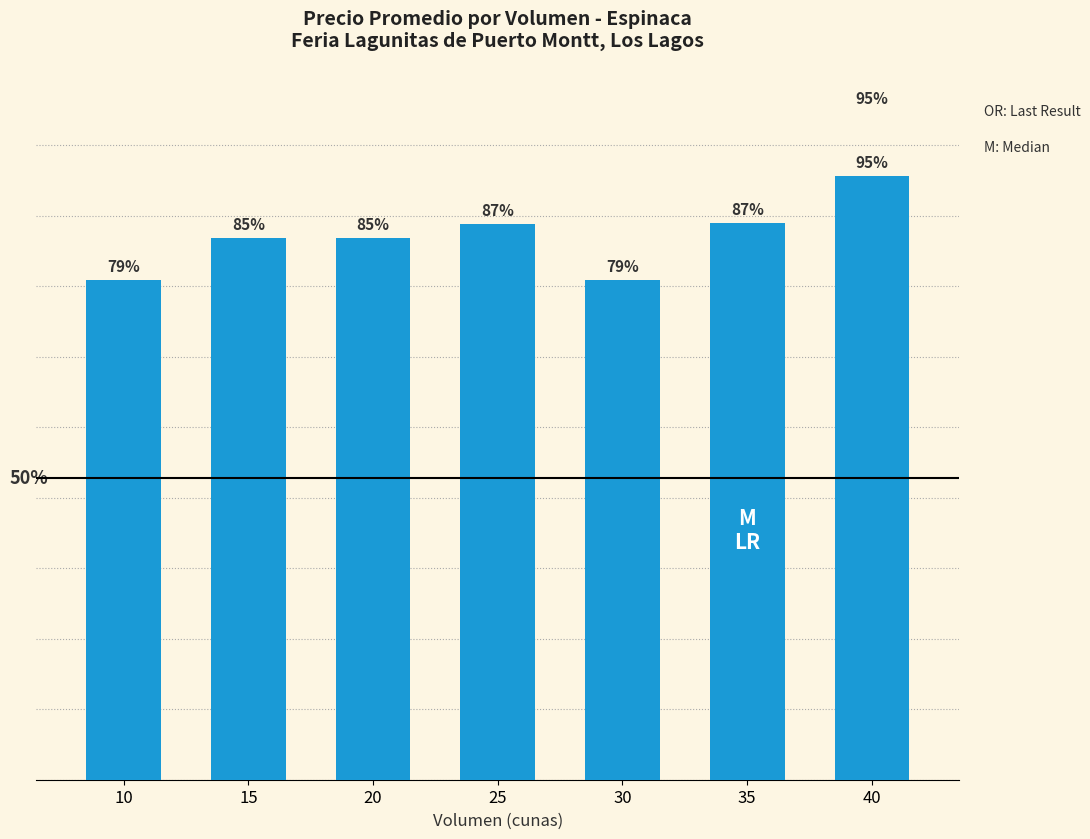

Are the bars horizontal?

No